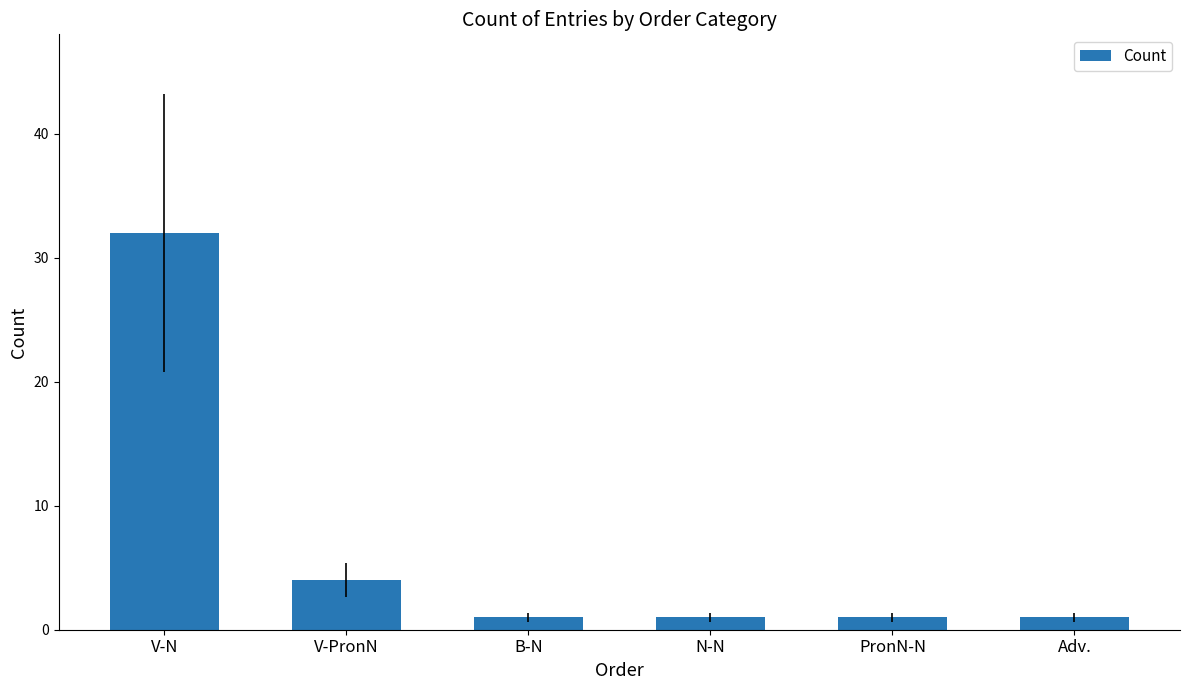

What is the difference between the second highest and minimum values?

3